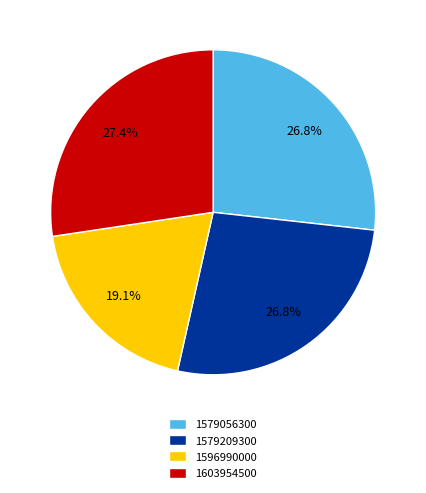

Is it true that 1603954500 is 41% of the pie?

False